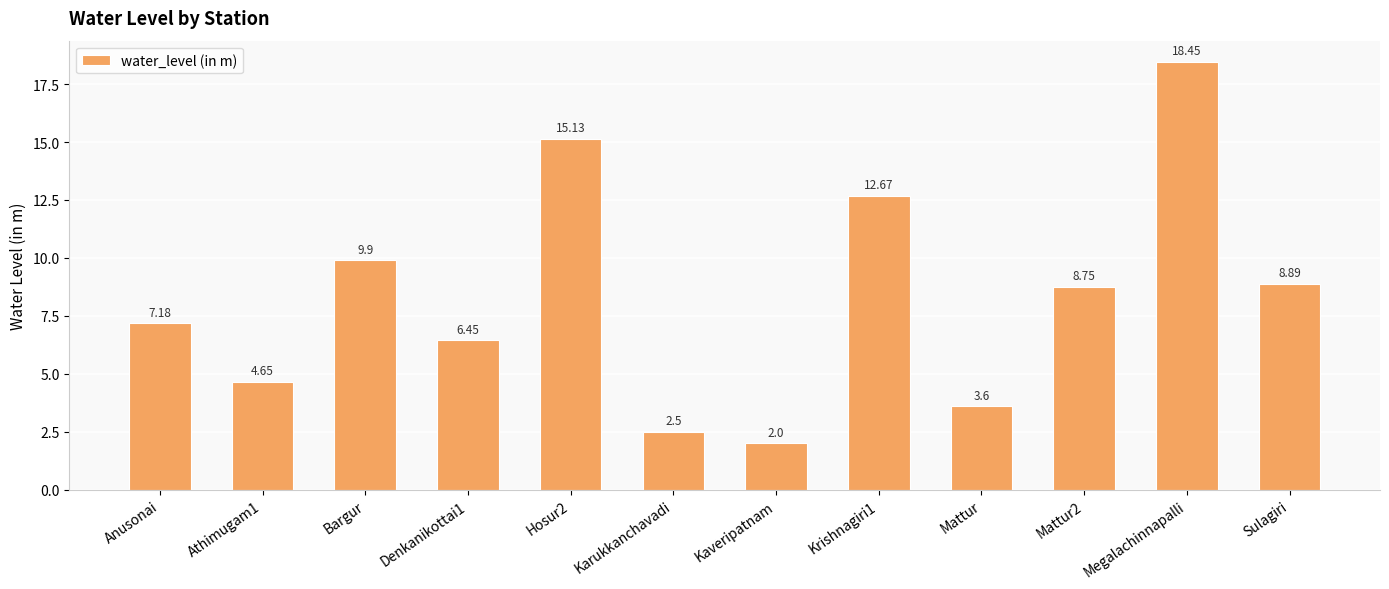

What is the sum of the values at Kaveripatnam and Hosur2?

17.1